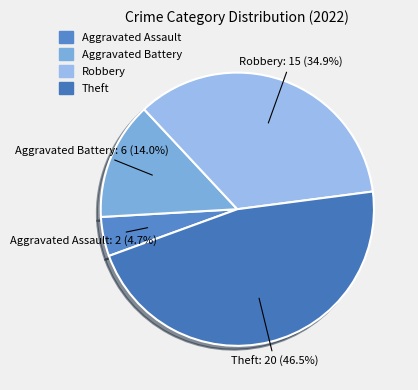

Approximately how many times larger is the value at Aggravated Battery compared to Aggravated Assault?

3.0